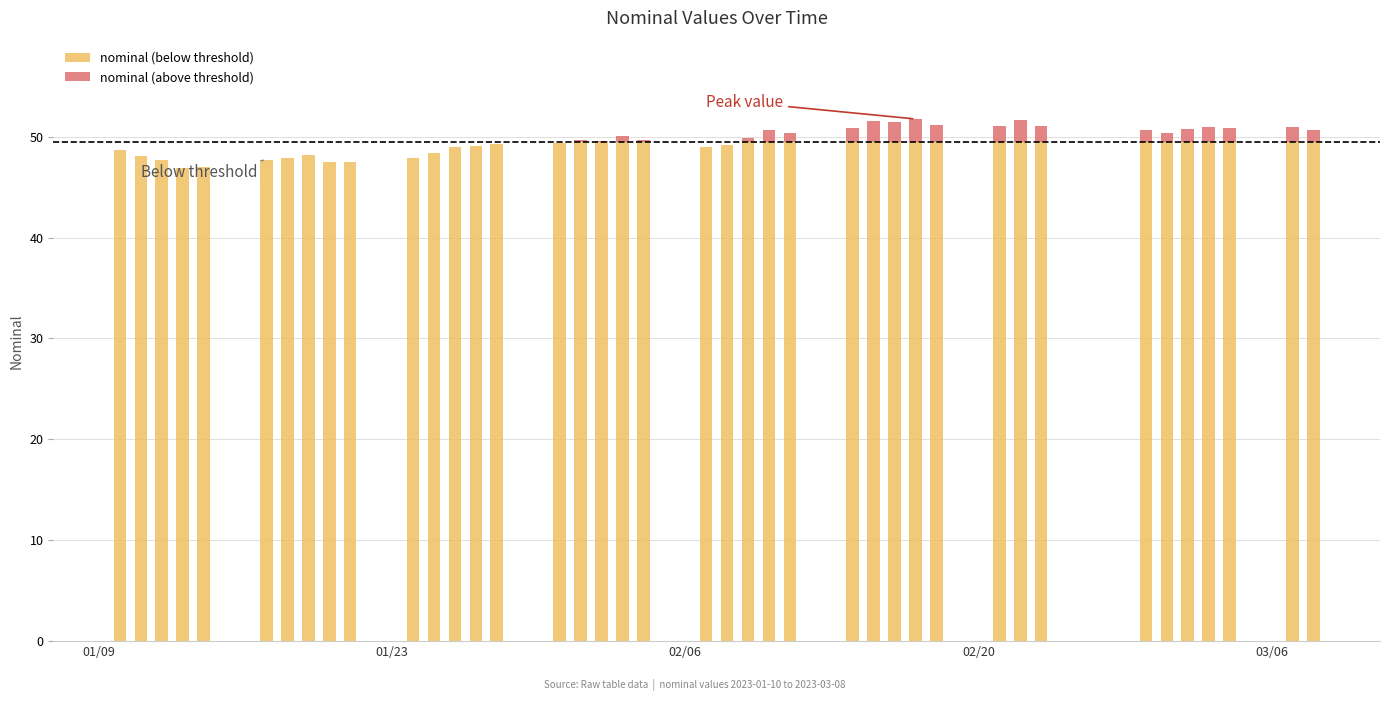

What are all the series names shown in the legend?

nominal (below threshold), nominal (above threshold)